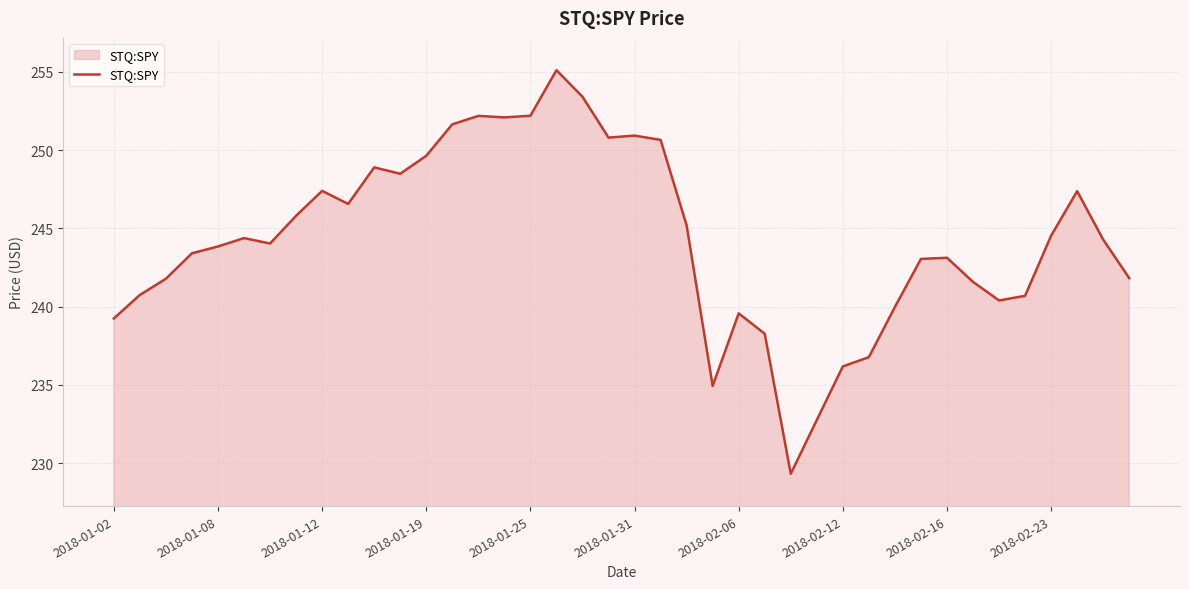

What is the greatest value displayed?

255.1